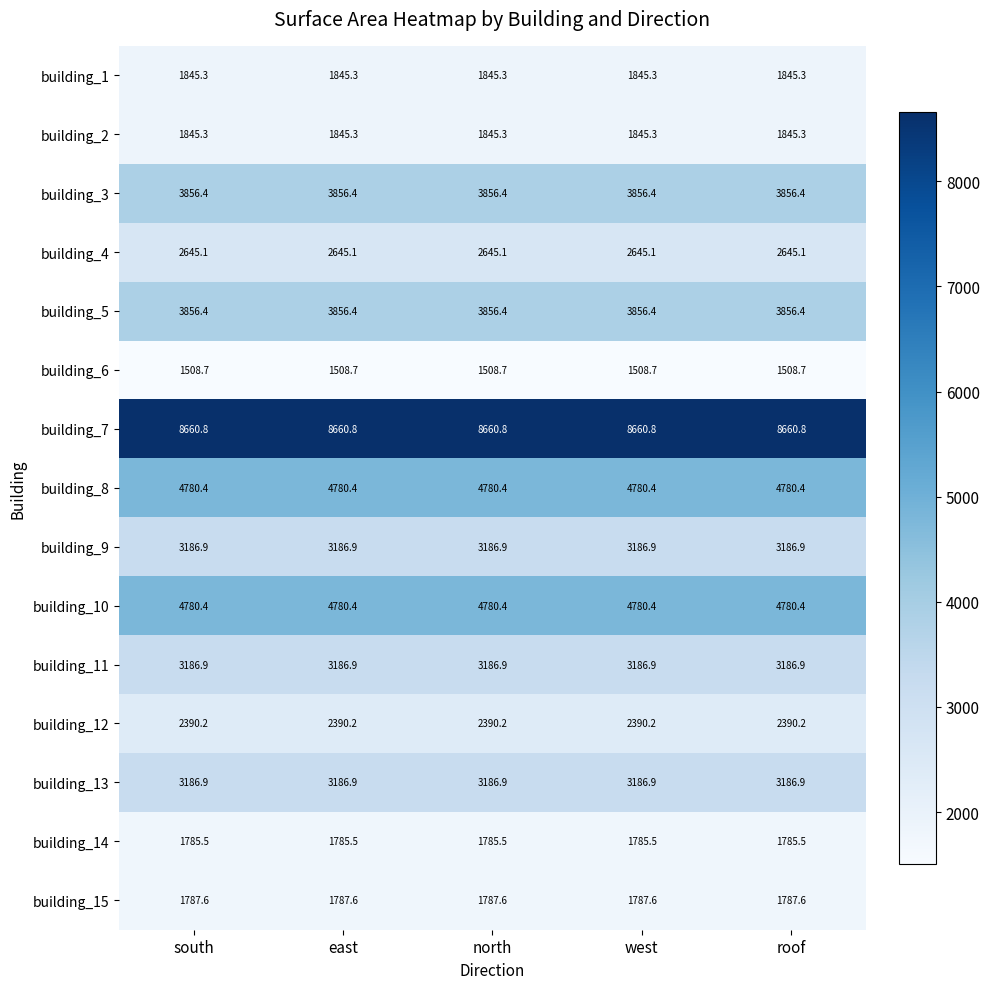

The value of building_5 at roof is 3856.4. True or false?

True